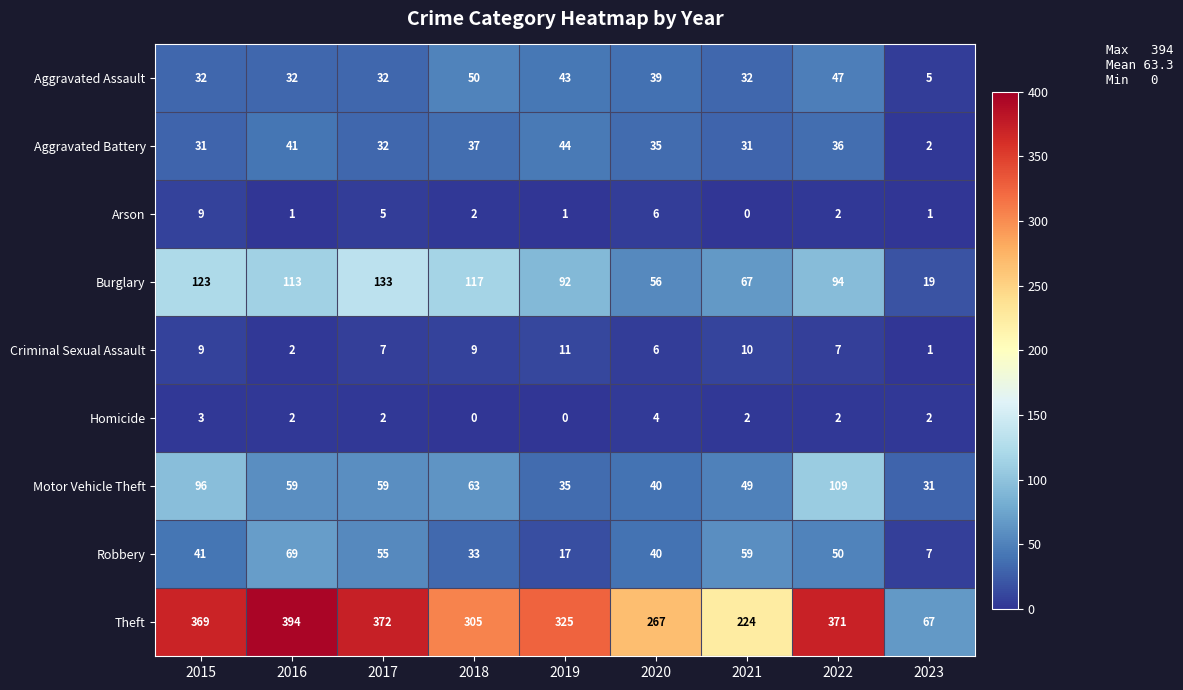

What is the minimum value for Motor Vehicle Theft?

31